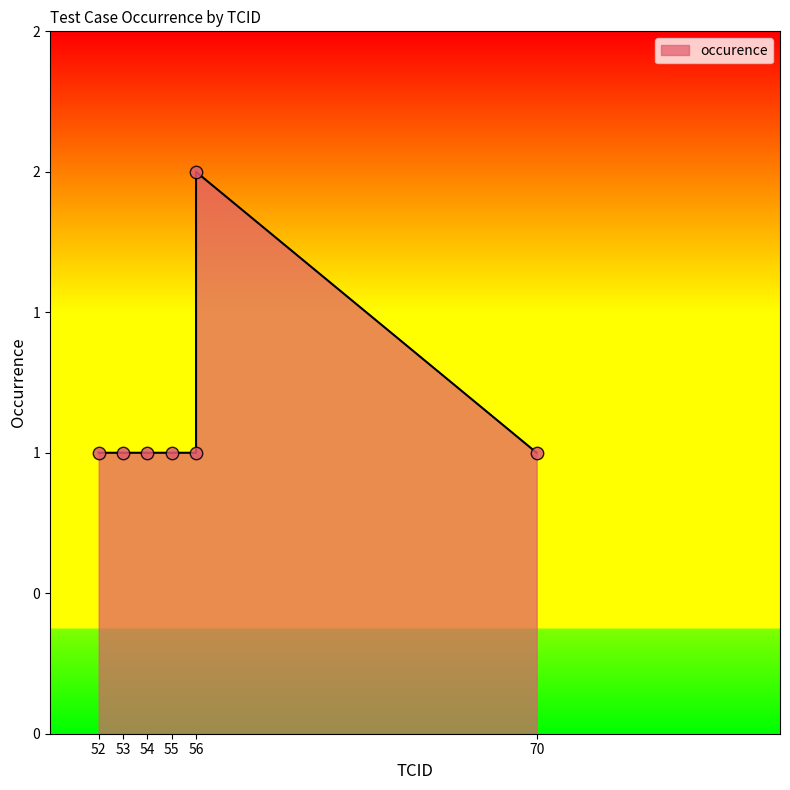

Between 56 and 52, which is larger?

56